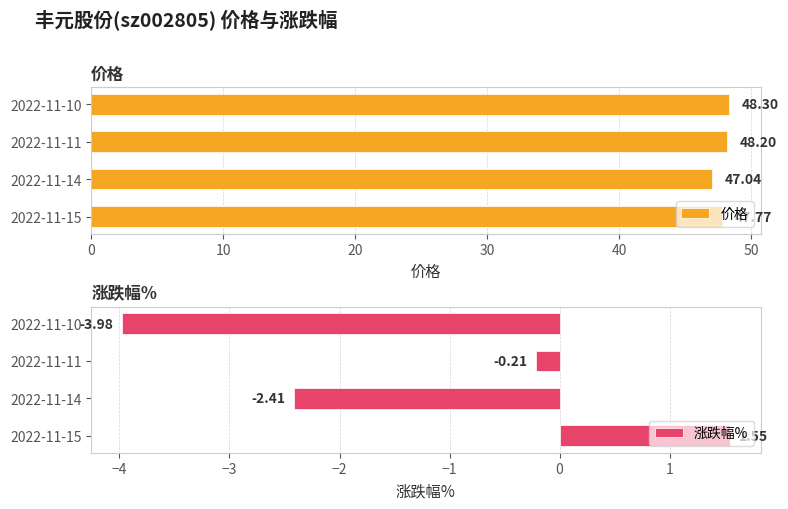

Is it true that 涨跌幅% equals -3.5 at 2022-11-14?

False